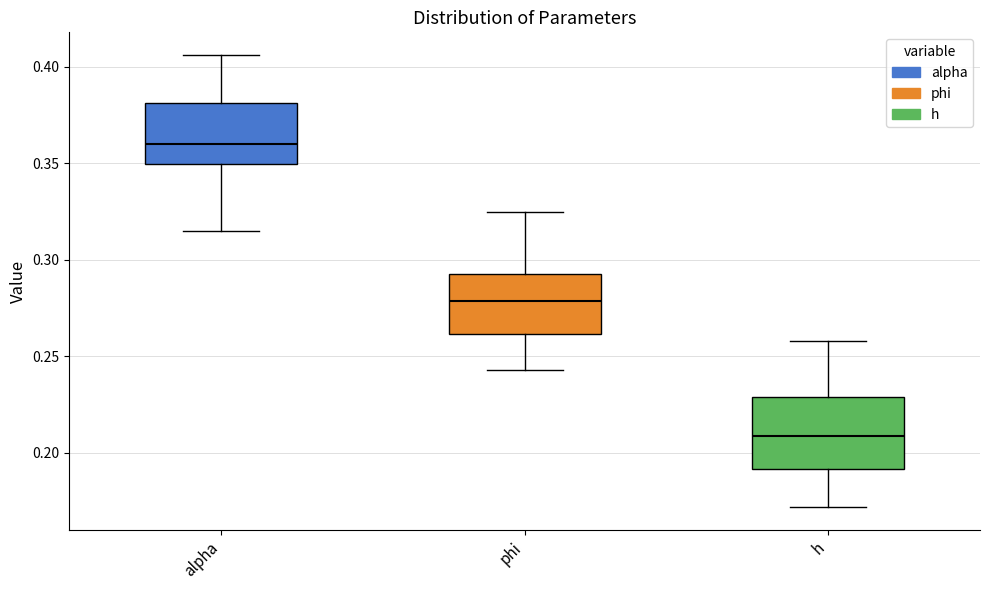

Which box has the highest median line?

alpha